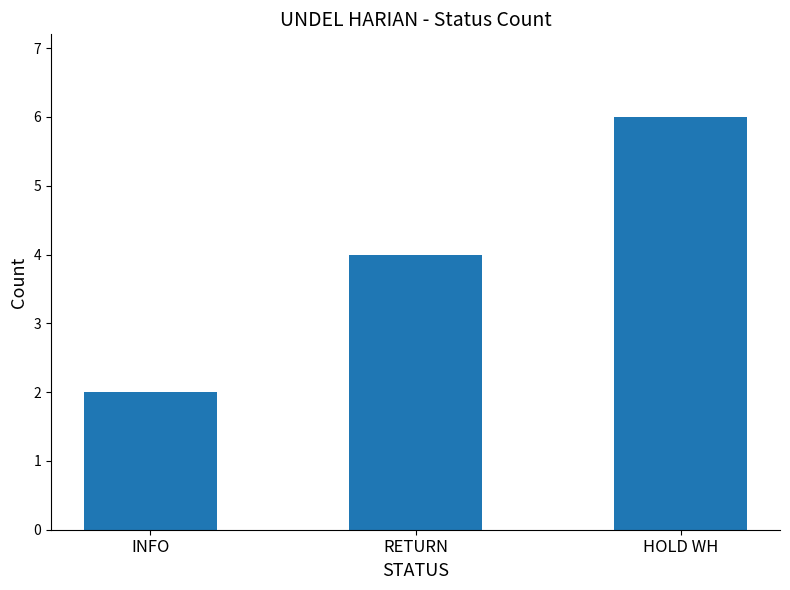

How many categories are shown in the chart?

3